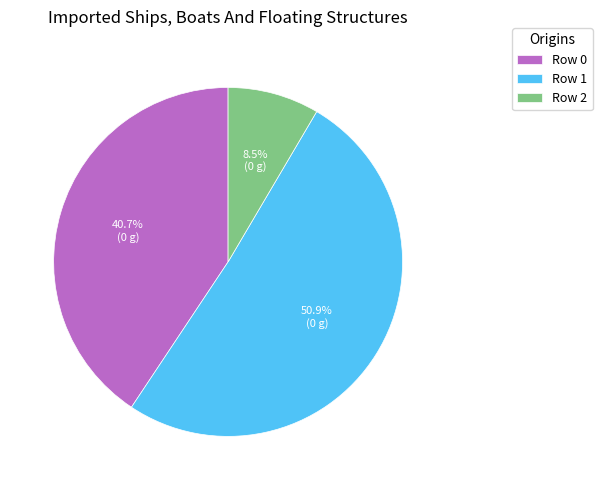

To the nearest percent, what percentage of the pie is Row 1?

51%